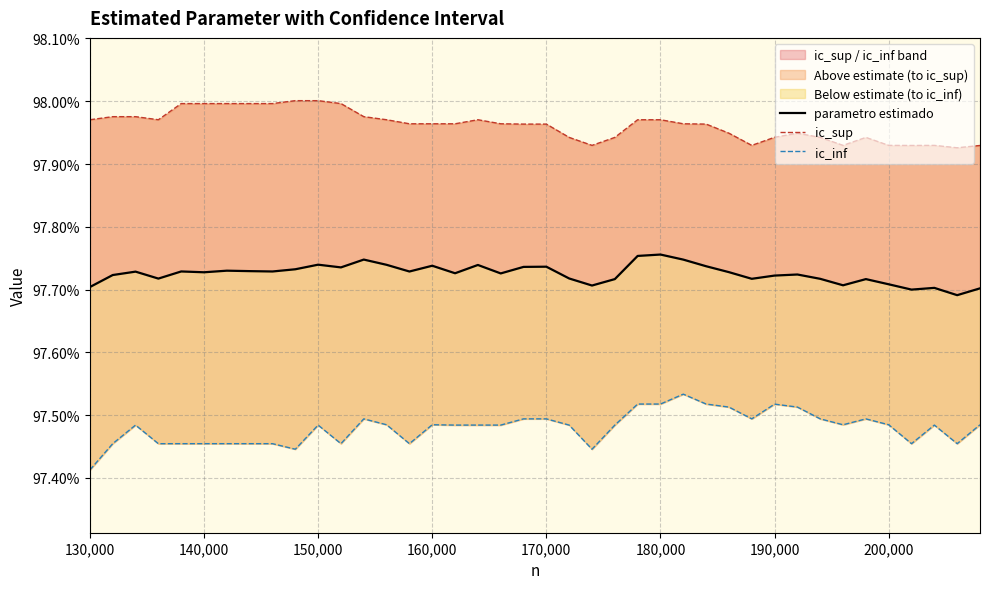

What is the difference between the maximum and second lowest values in the ic_sup series?

0.1